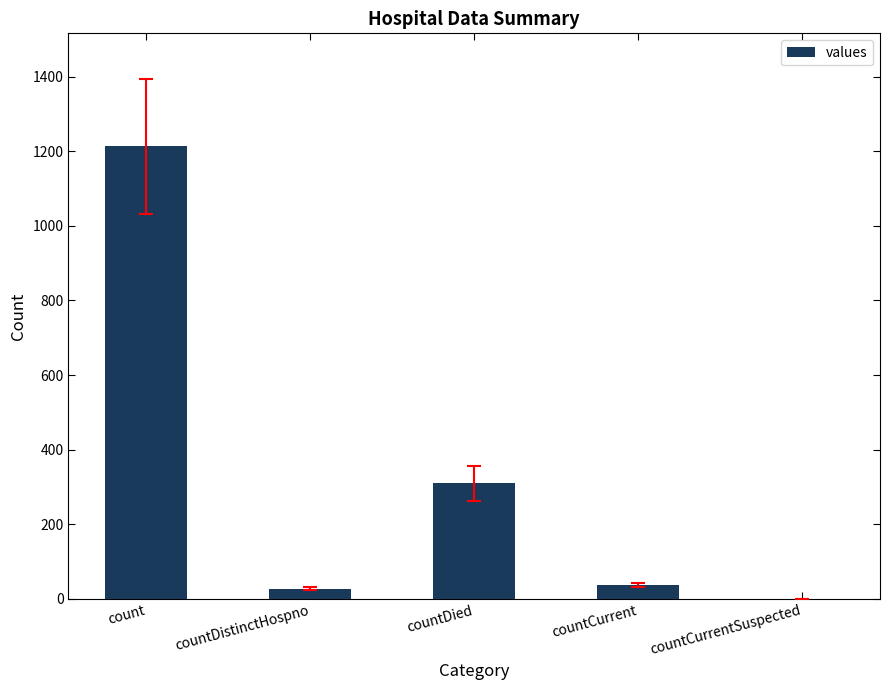

What is the change in value from countDied to countCurrentSuspected?

-310